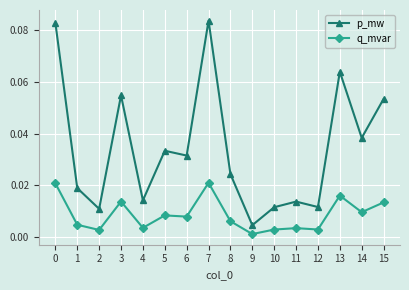

List the series in order of their peak value, highest first.

p_mw, q_mvar